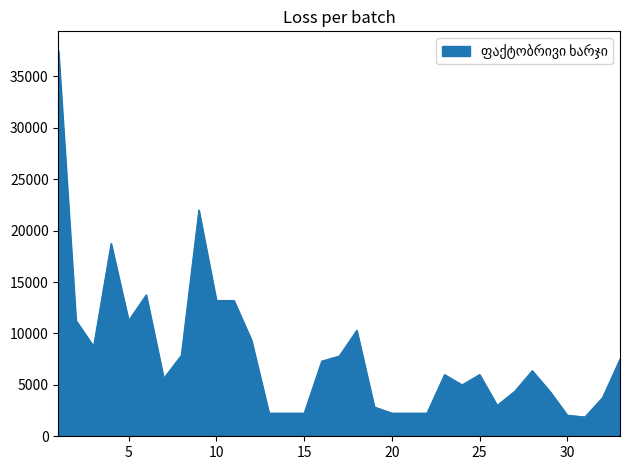

What is the difference between the maximum and minimum values?

35625